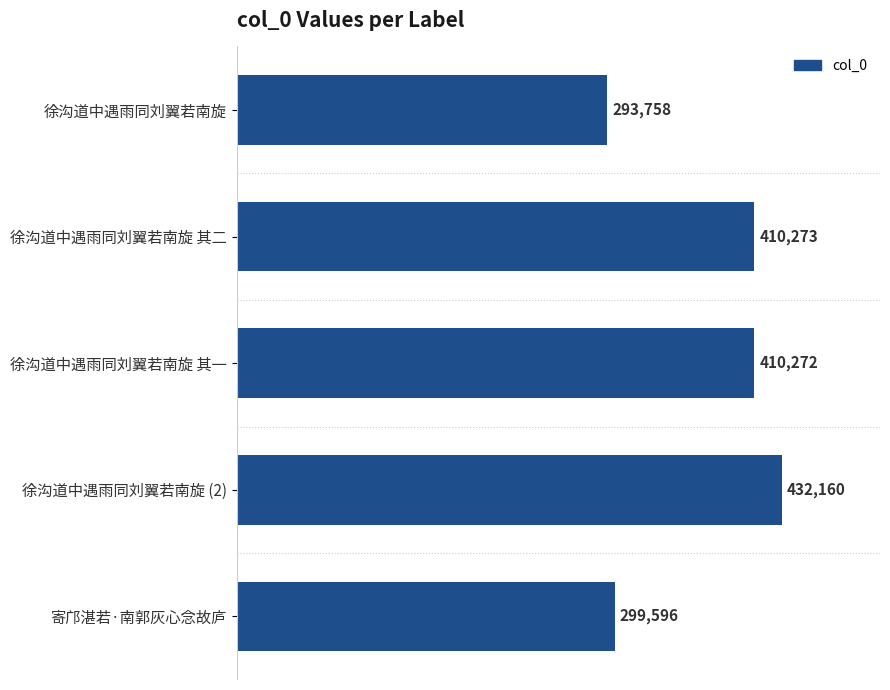

Is it true that the value at 徐沟道中遇雨同刘翼若南旋 (2) is 572743?

False